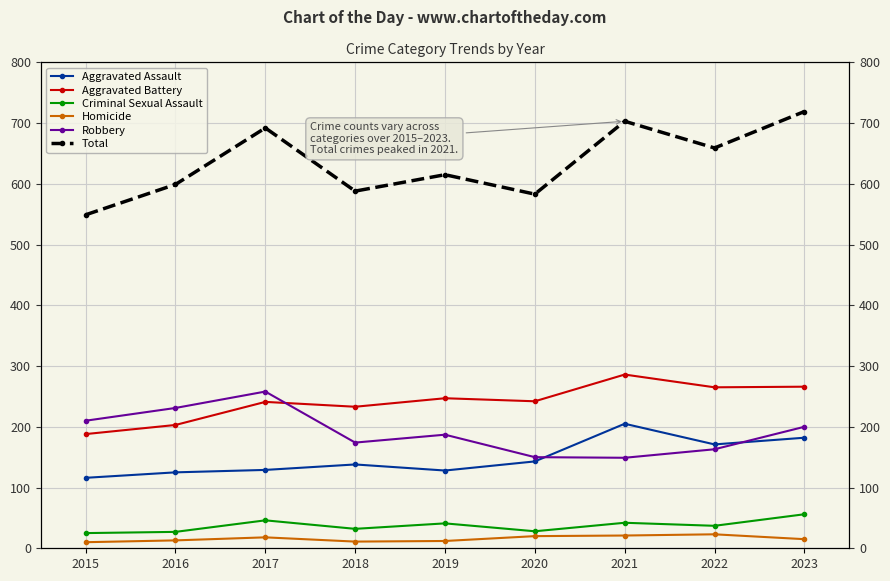

Is it true that Aggravated Battery equals 370 at 2022?

False